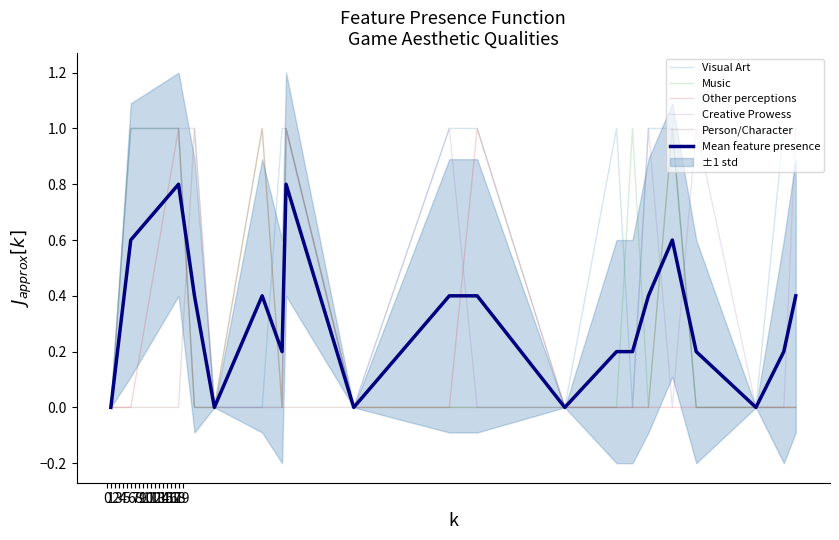

At how many categories does at least one series exceed 0?

15